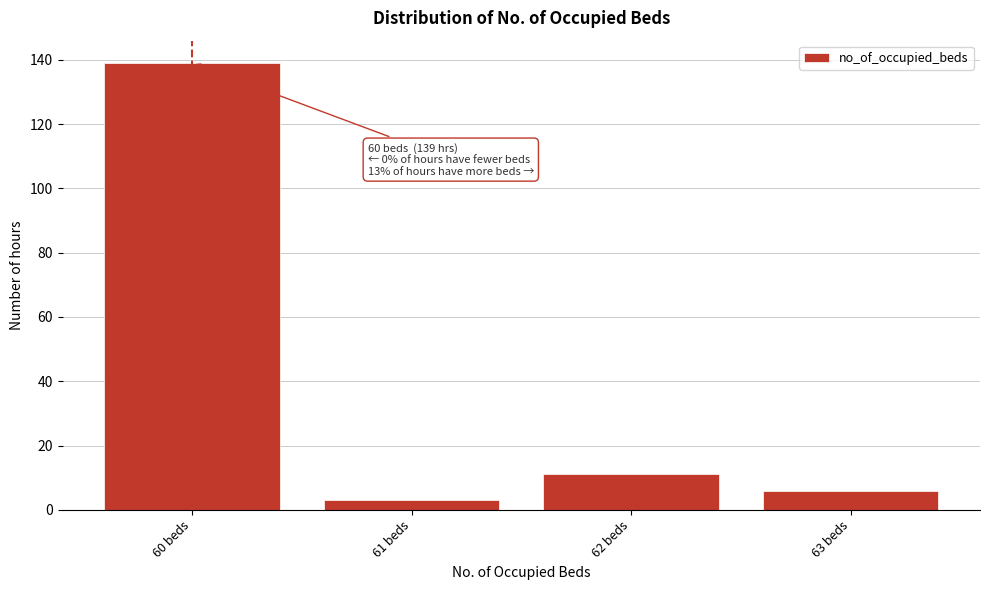

Over which range of the x-axis is the bar tallest?

59.5 to 60.5